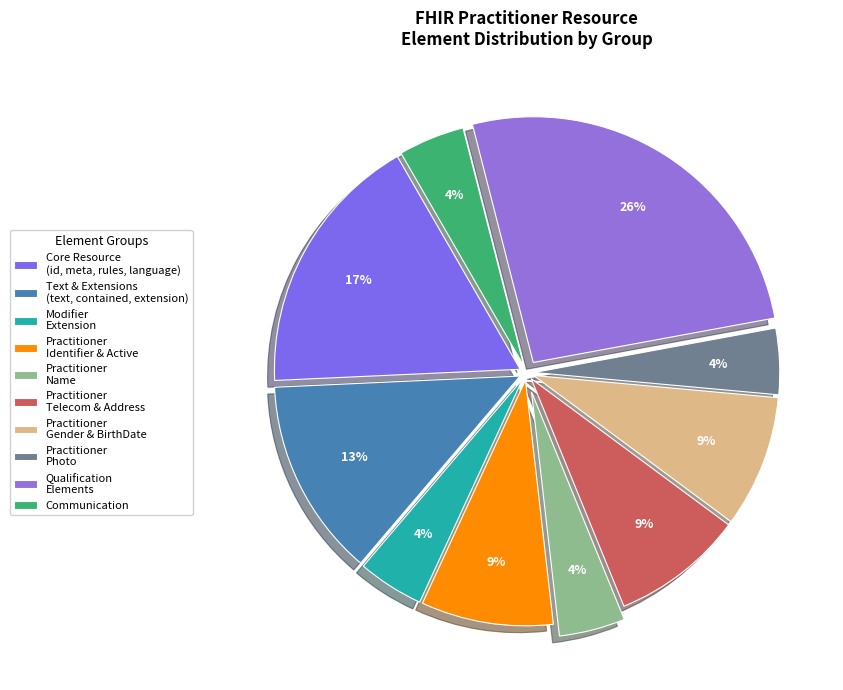

What is the largest slice in the pie chart?

Qualification Elements